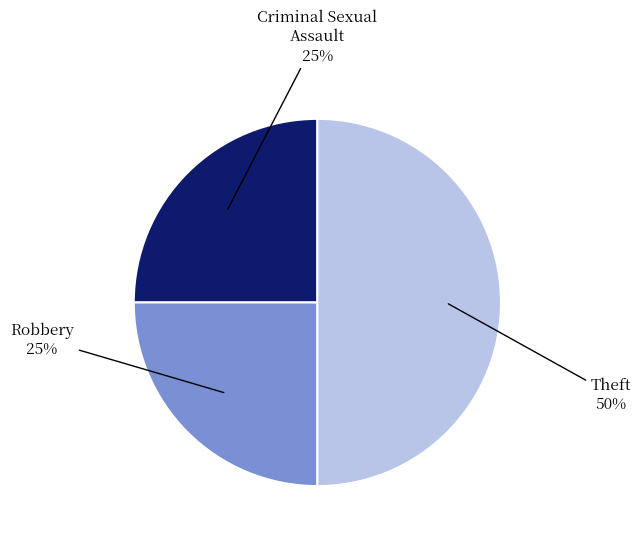

What is the largest slice in the pie chart?

Theft